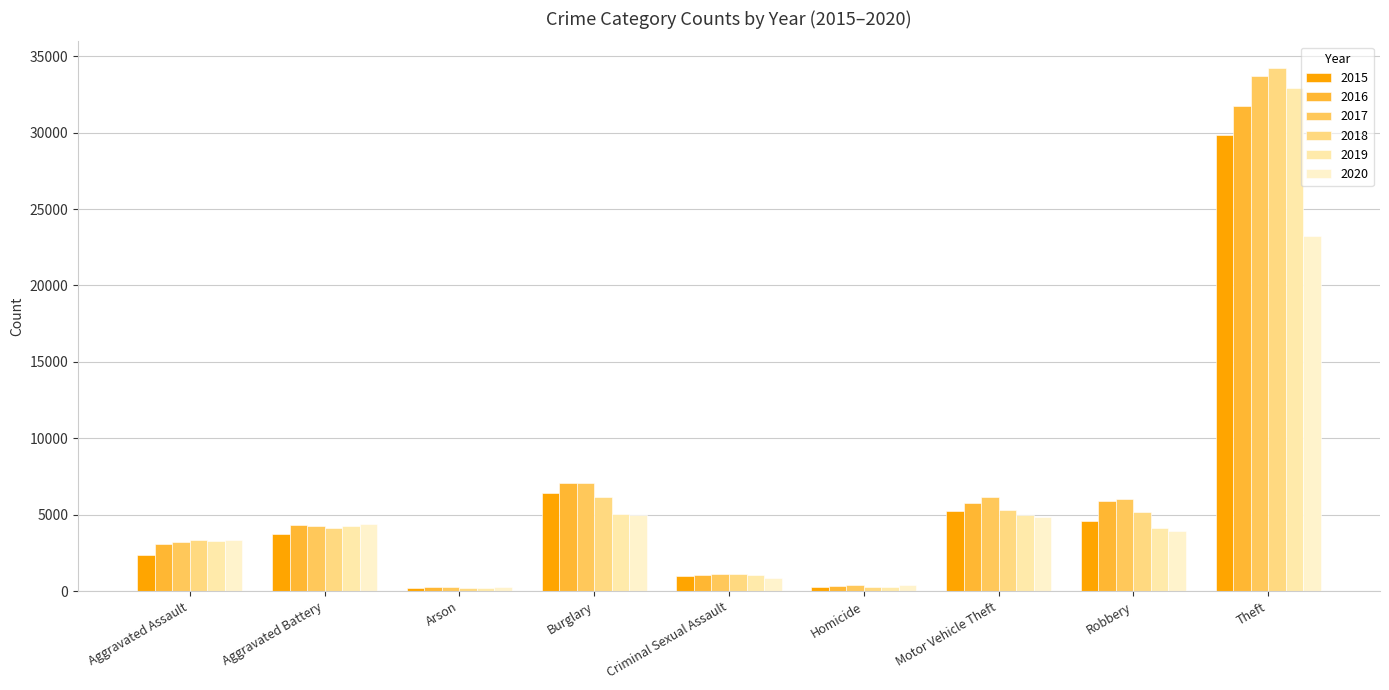

How many data points in 2016 are less than 4347?

4